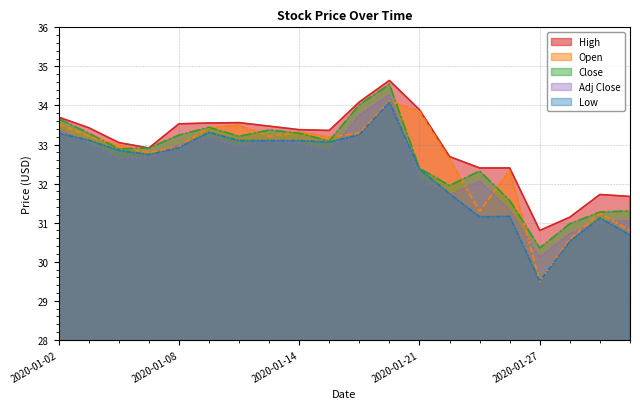

True or false: Close has a value of 32.4 at 2020-01-21.

True